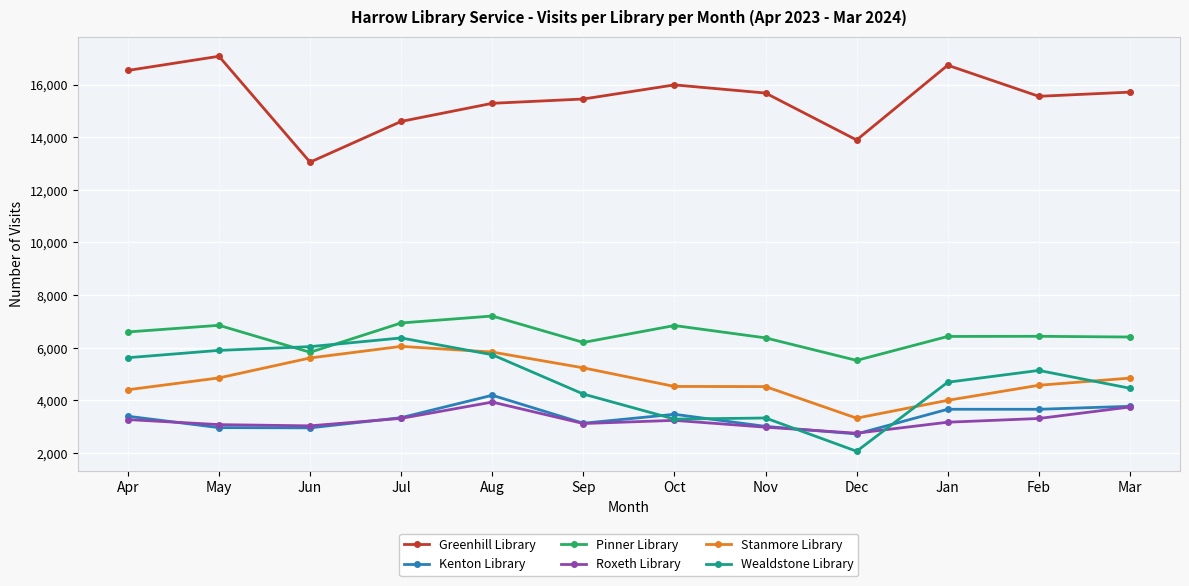

True or false: Roxeth Library and Pinner Library cross at least once.

False